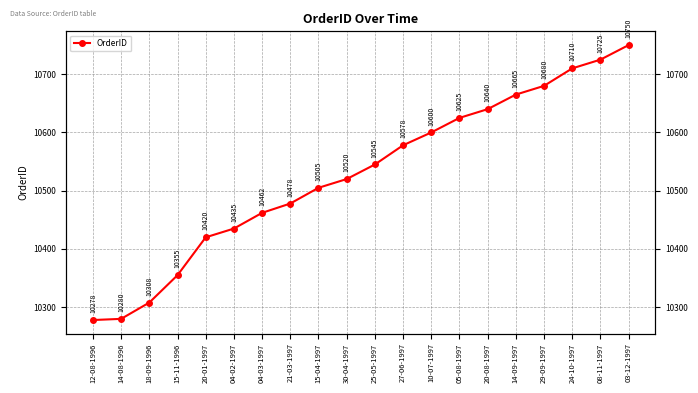

Rank the categories by value from lowest to highest.

12-08-1996, 14-08-1996, 18-09-1996, 15-11-1996, 20-01-1997, 04-02-1997, 04-03-1997, 21-03-1997, 15-04-1997, 30-04-1997, 25-05-1997, 27-06-1997, 10-07-1997, 05-08-1997, 20-08-1997, 14-09-1997, 29-09-1997, 24-10-1997, 08-11-1997, 03-12-1997